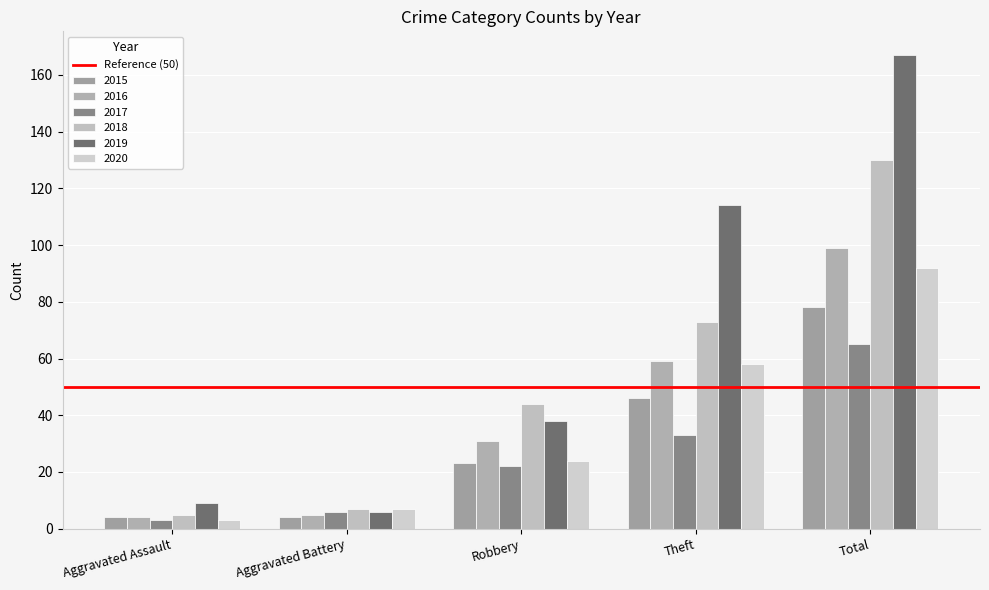

Count the number of categories in the chart.

5